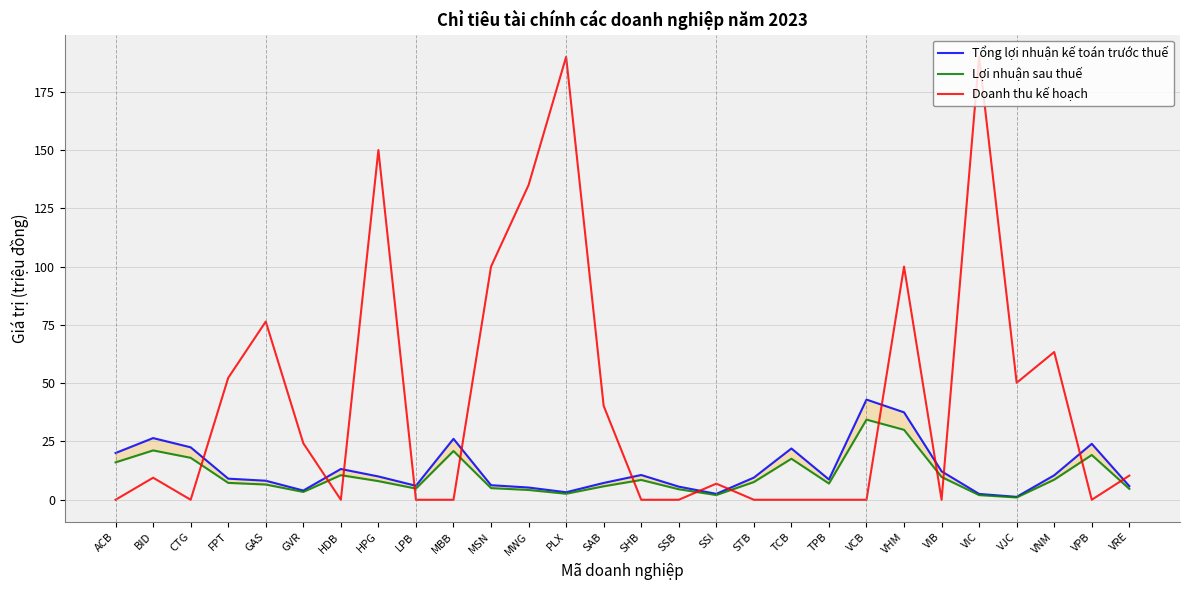

List the labels in order of Lợi nhuận sau thuế value, smallest first.

VJC, VIC, SSI, PLX, GVR, MWG, SSB, VRE, LPB, MSN, SAB, GAS, TPB, FPT, STB, HPG, SHB, VNM, VIB, HDB, ACB, TCB, CTG, VPB, MBB, BID, VHM, VCB